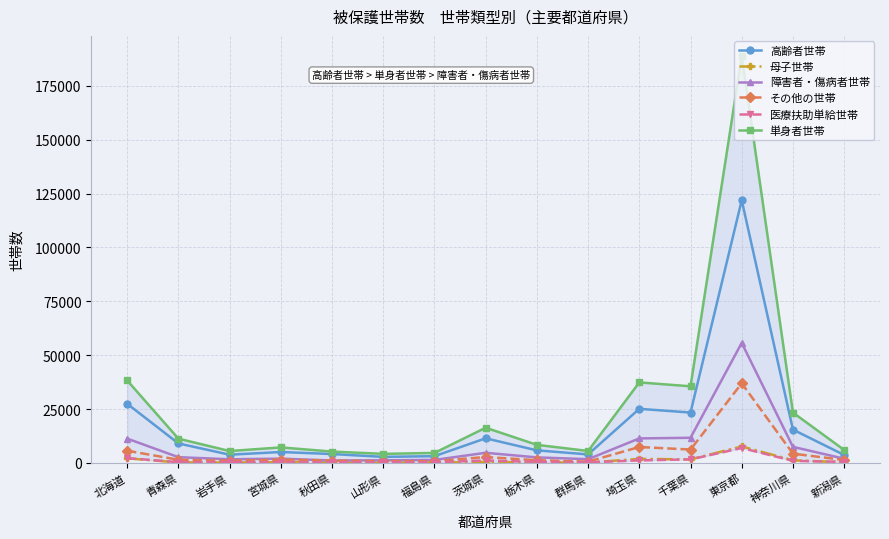

How many interior local peaks does the 障害者・傷病者世帯 series have?

3